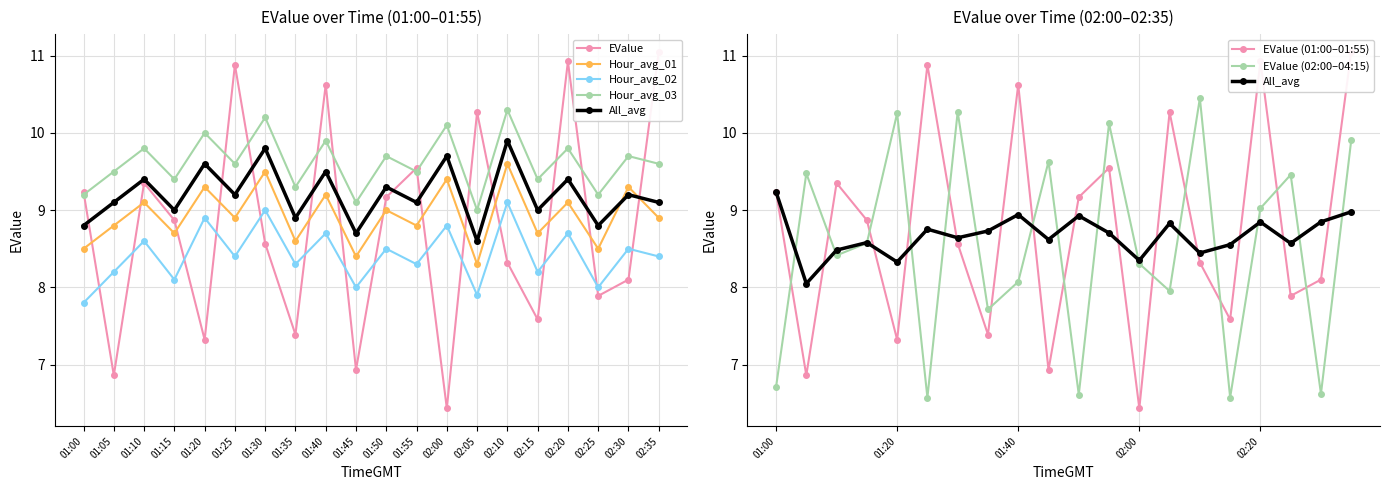

What is the smallest value displayed?

6.4